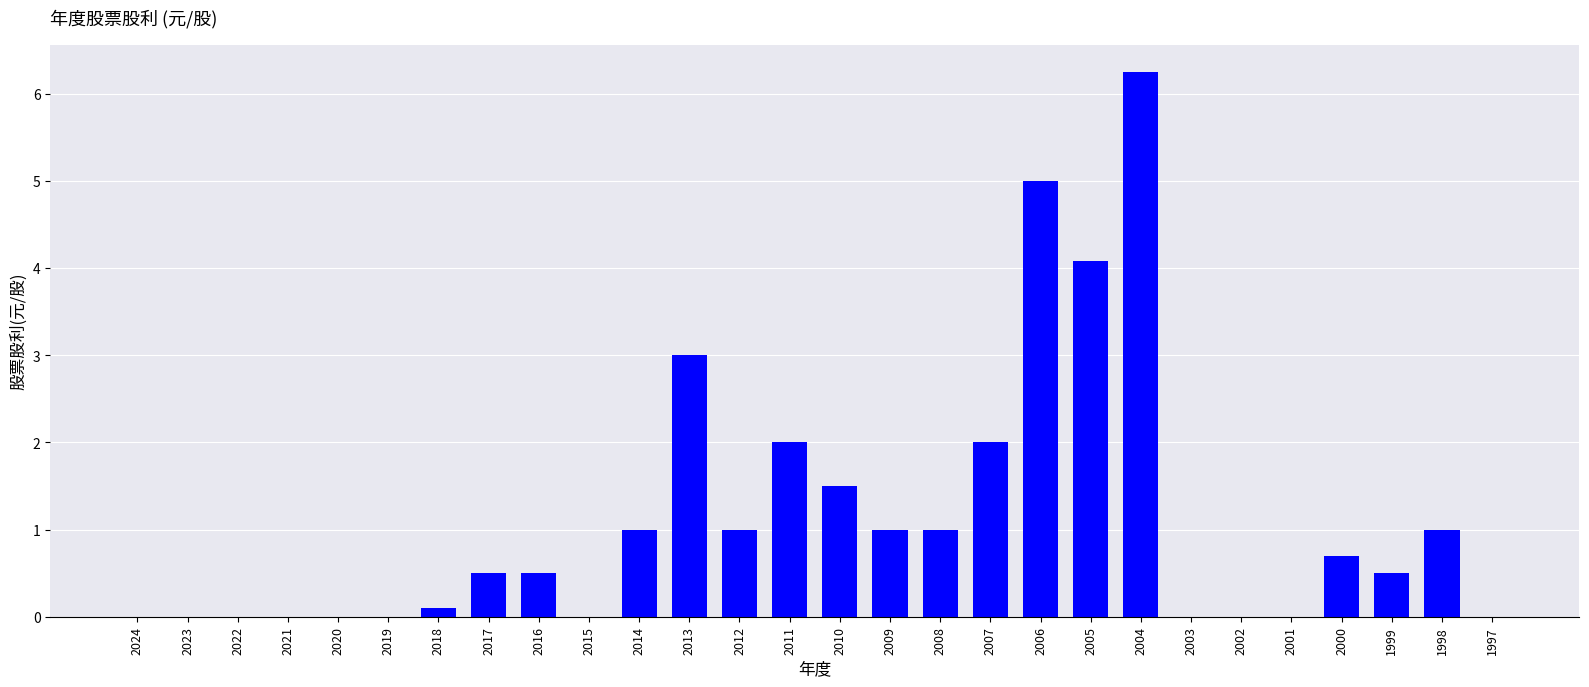

What is the sum of the values at 2011 and 2024?

2.0